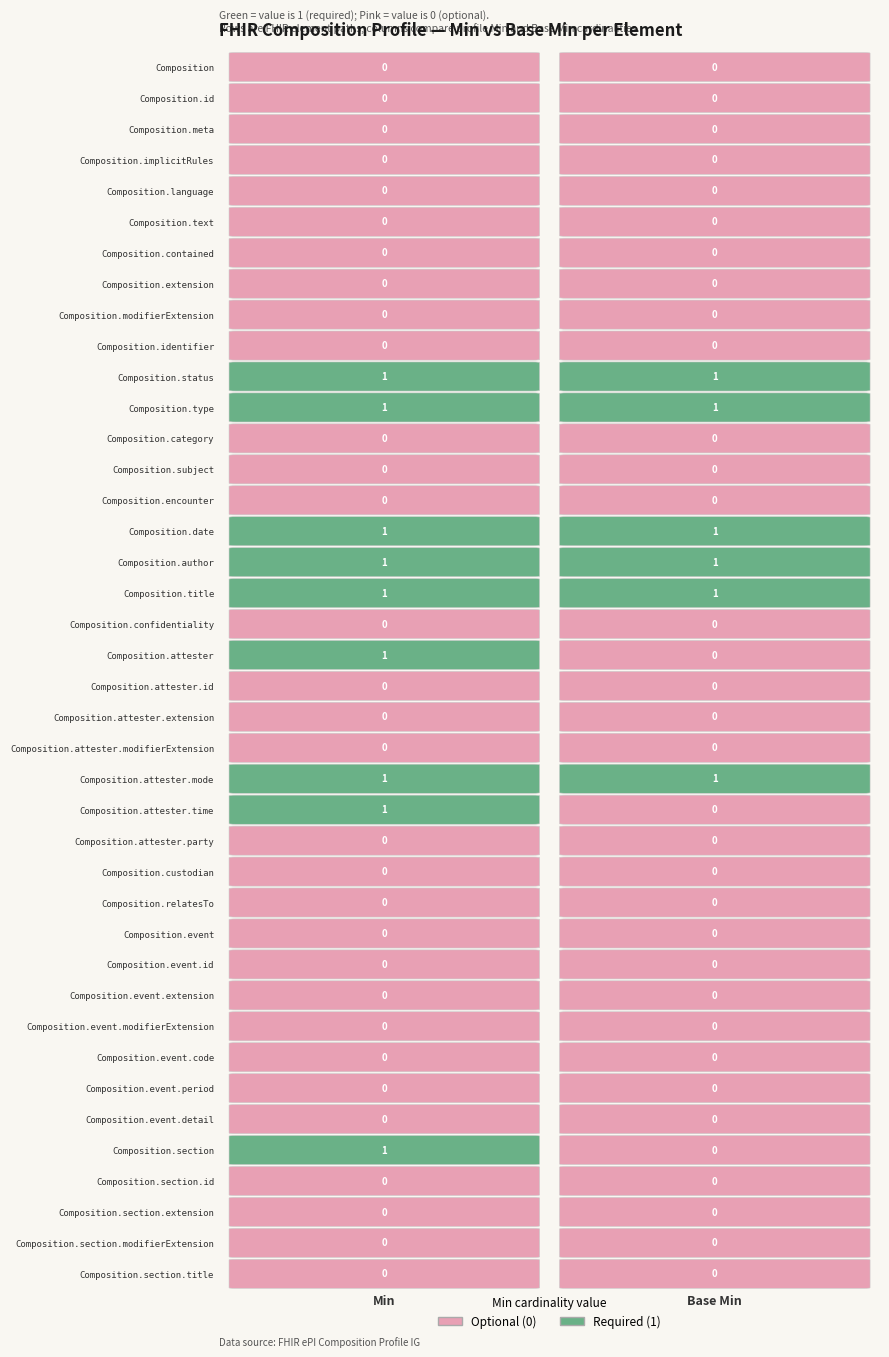

The value of Composition.modifierExtension at 0 is 0. True or false?

True